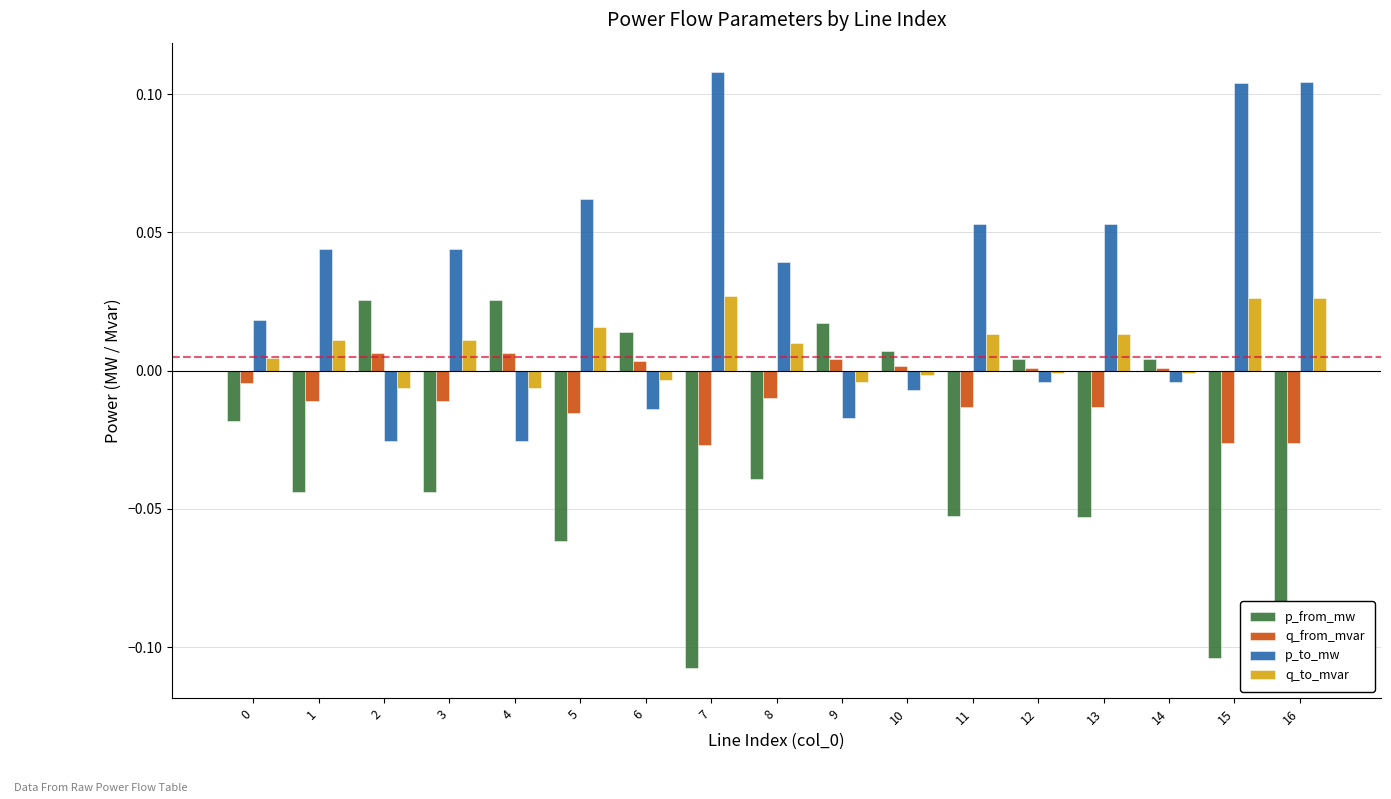

Which label corresponds to the smallest value in the chart?

7